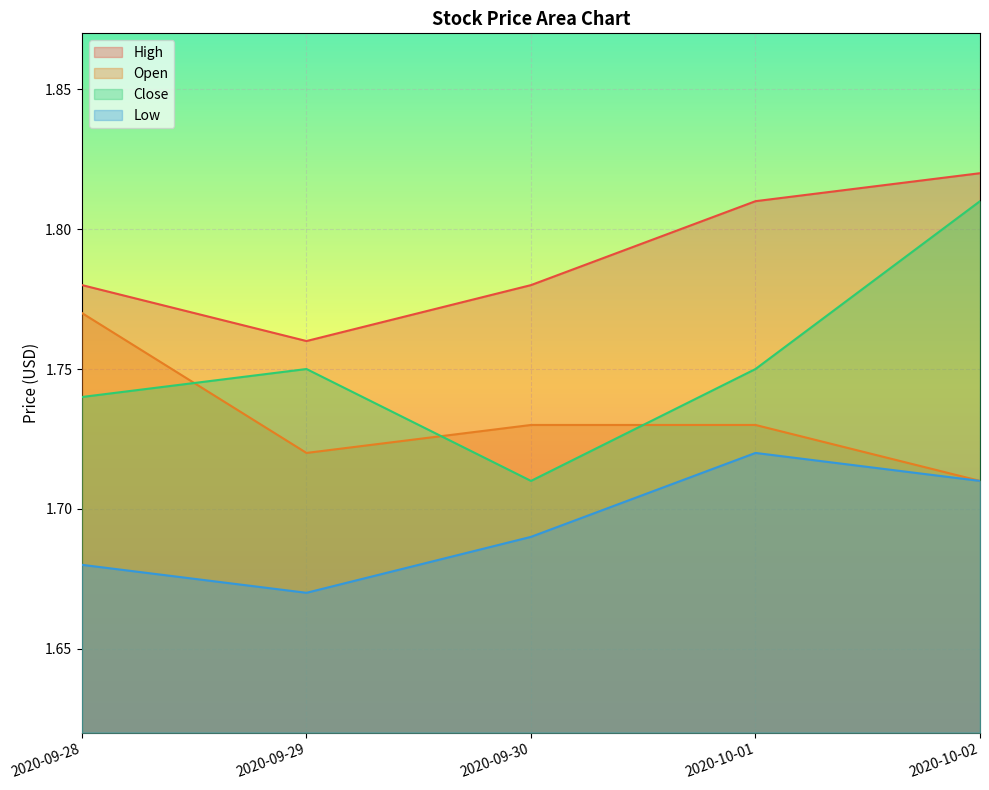

What is the spread (max minus min) of values at 2020-09-29?

0.1